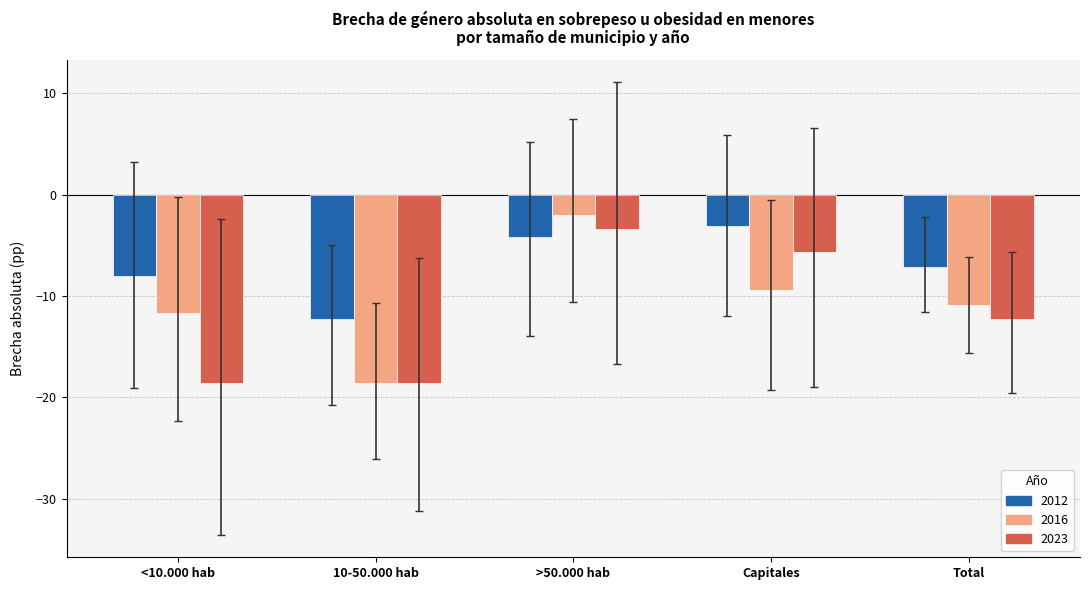

How many bars are there in each group?

3